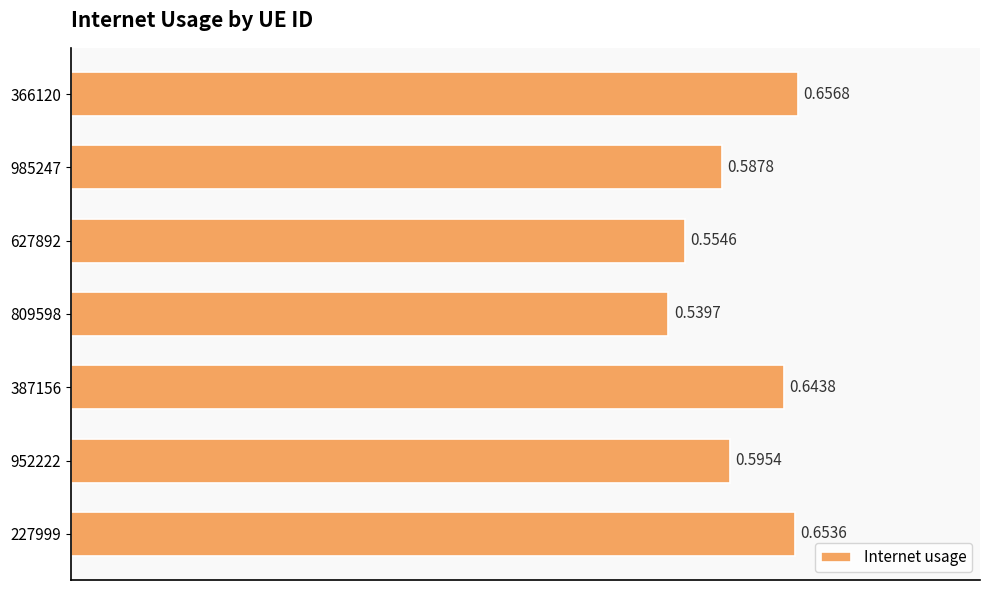

Rank the categories by value from lowest to highest.

809598, 627892, 985247, 952222, 387156, 227999, 366120